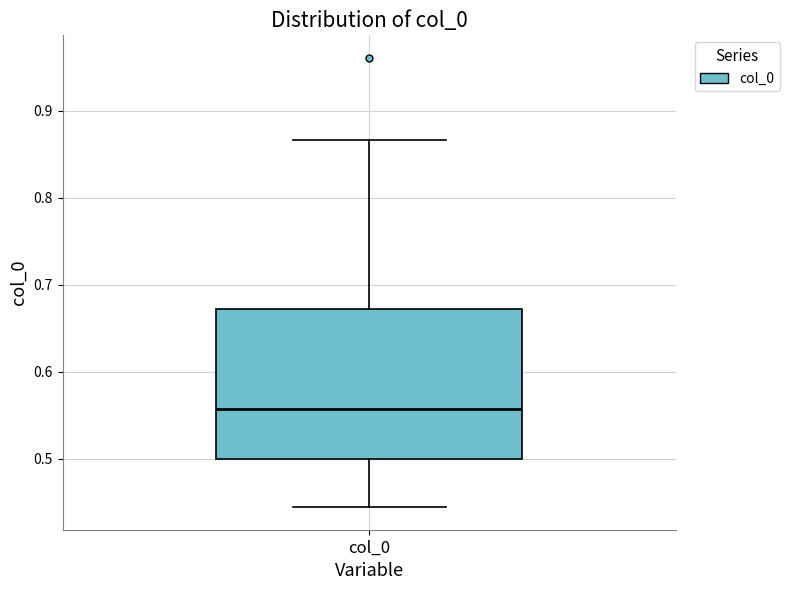

Transcribe this box plot: give where the median line is, the range the box spans, and where the two whiskers end, as read against the y-axis. The values are not printed on the chart, so give them approximately, as read against the axis.

median 0.56, box 0.50 to 0.67, whiskers 0.44 to 0.87